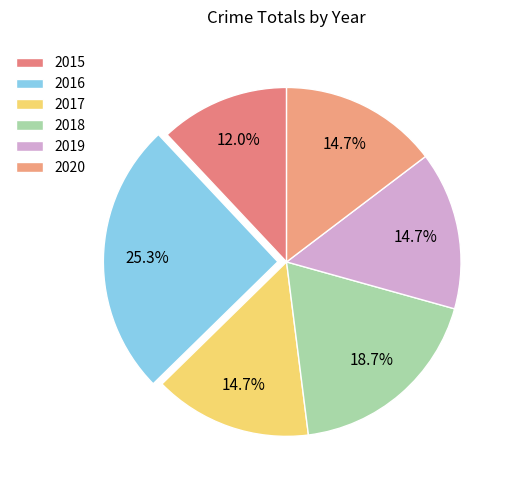

What is the total percentage of 2017 and 2019?

29.3%